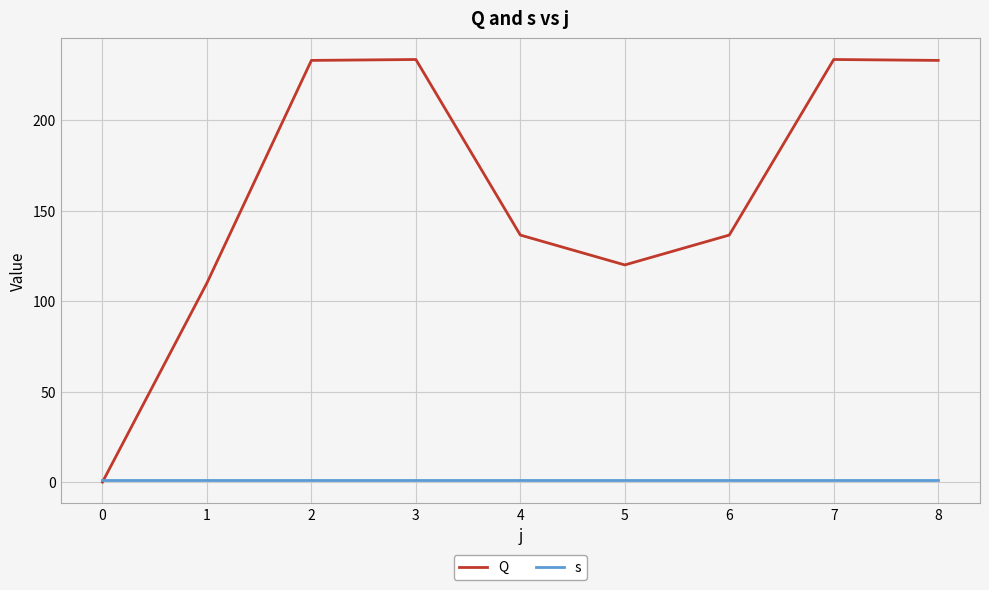

The value of Q at 2 is 96.4. True or false?

False